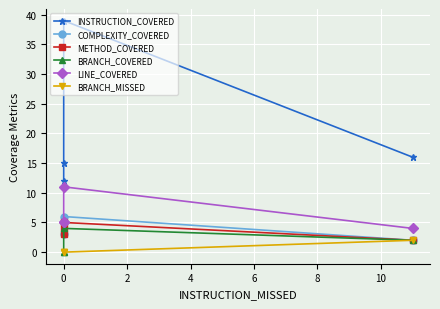

Is it true that LINE_COVERED equals 5 at 0?

True